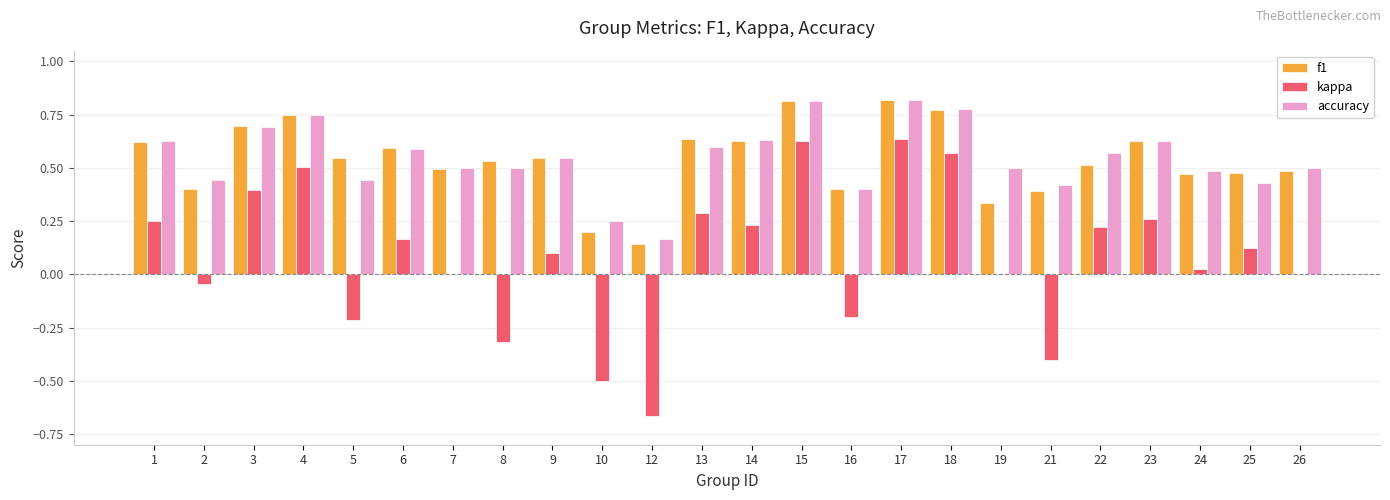

Between 2 and 17, which series saw the biggest shift?

kappa